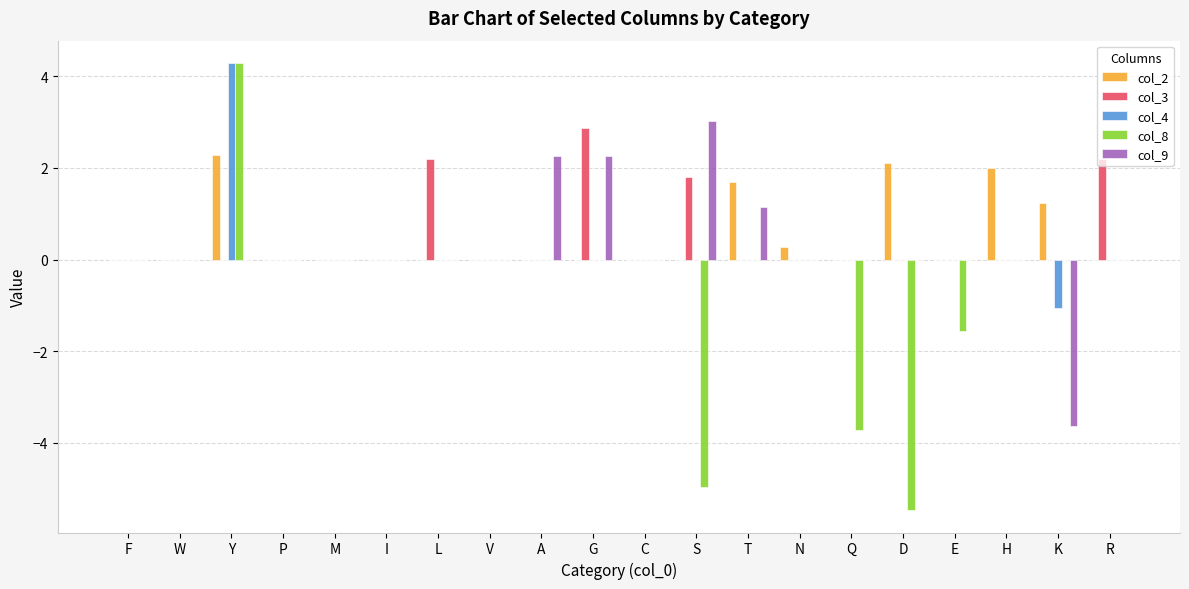

How many groups of bars are there?

20